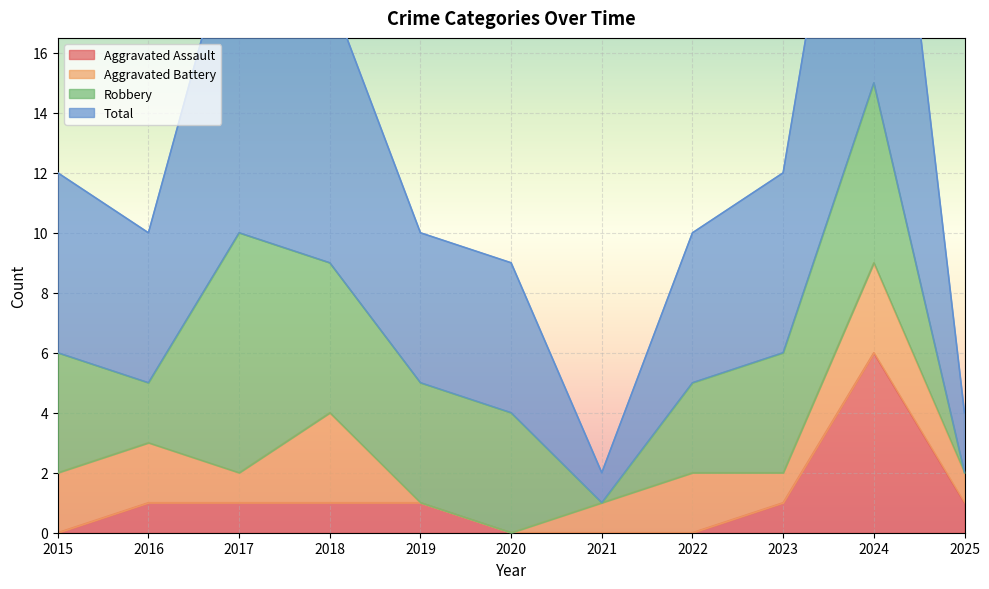

At which label is Aggravated Assault closest to 3?

2016